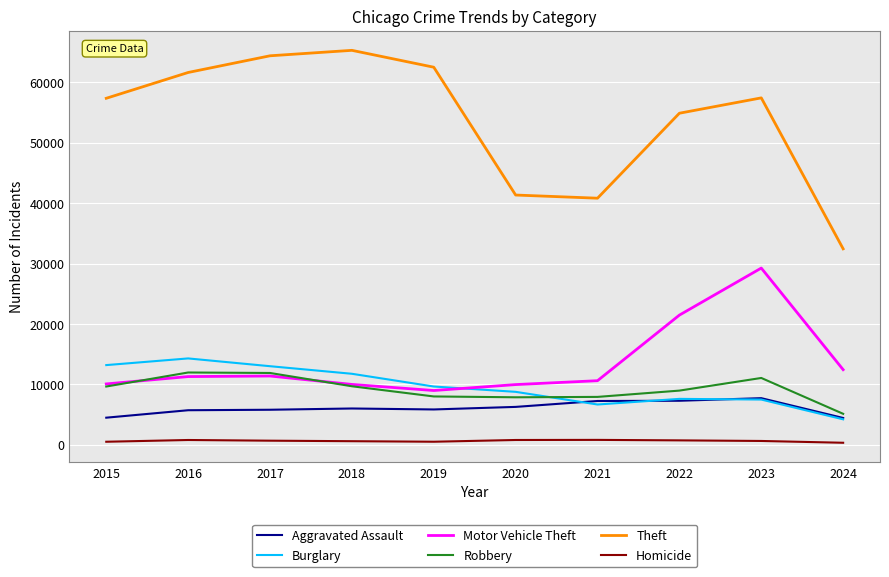

True or false: Homicide has more than 0 interior local peaks.

True